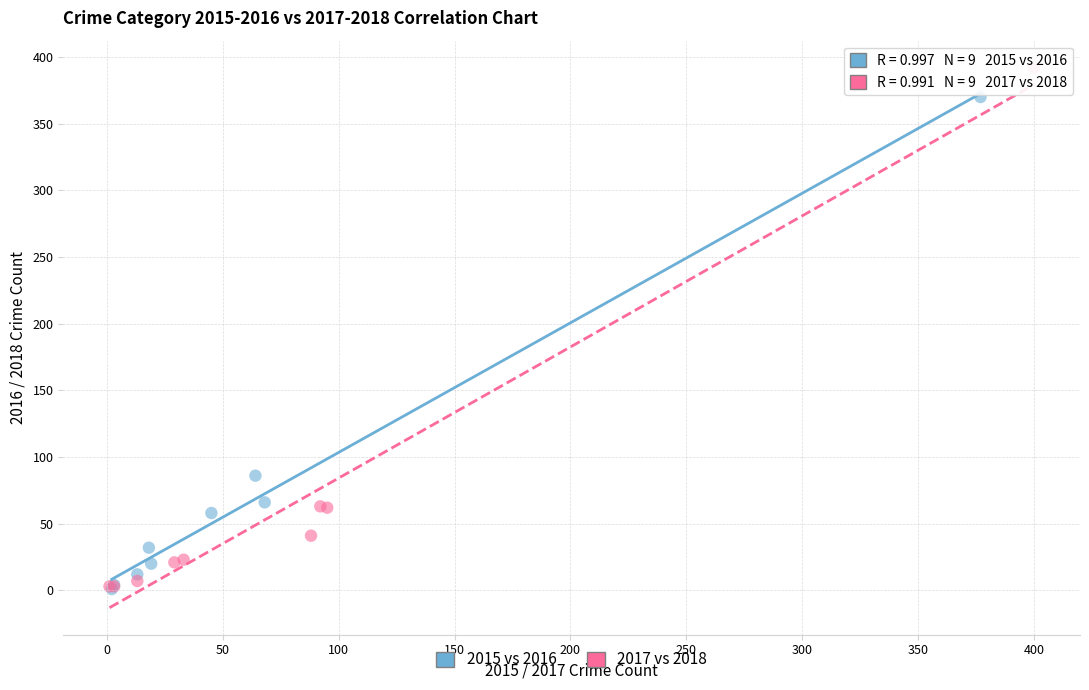

What are all the series names shown in the legend?

2015 vs 2016, 2017 vs 2018